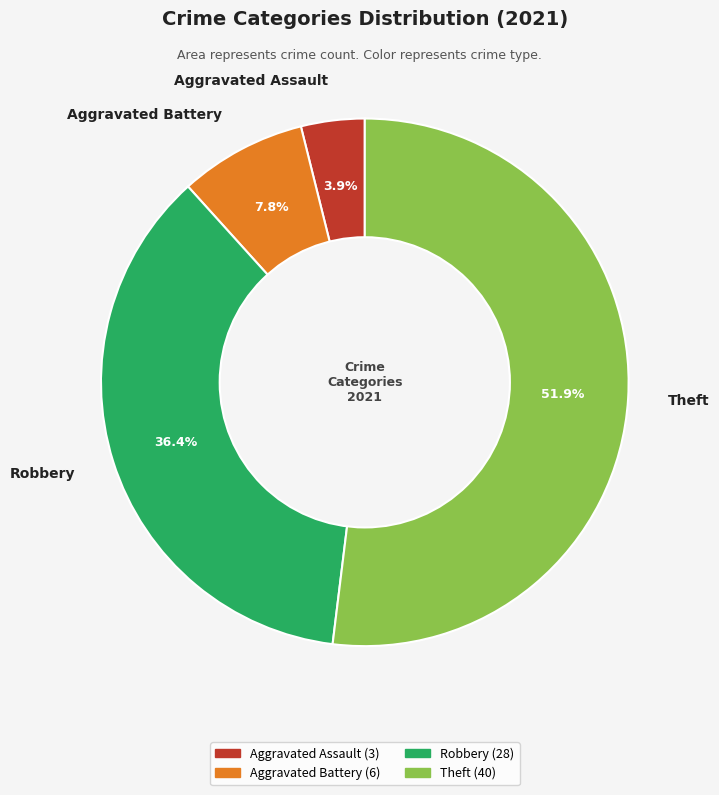

What percentage do Theft and Aggravated Assault together represent?

55.8%